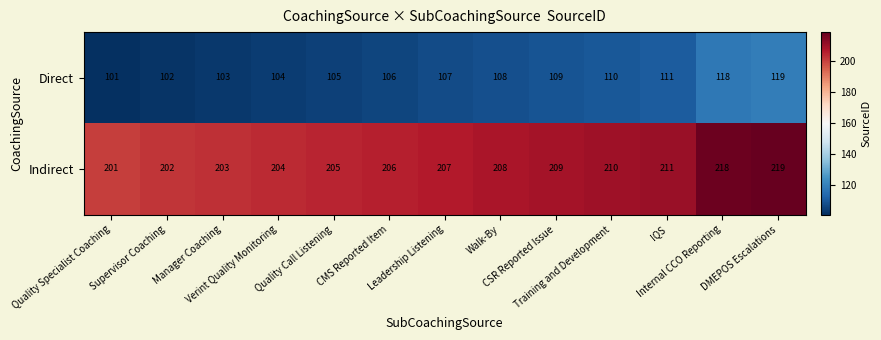

Rank the series by their maximum value, from highest to lowest.

Indirect, Direct